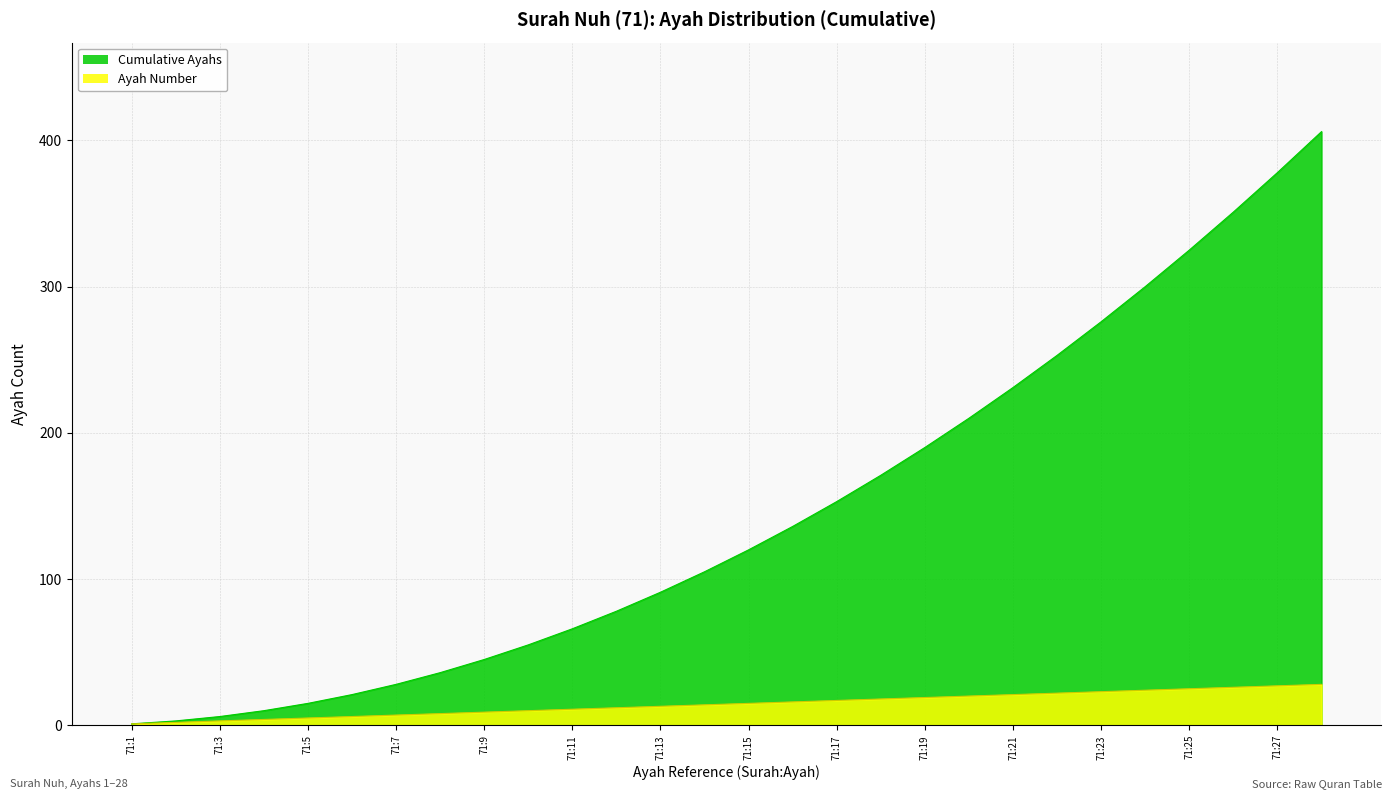

What is the highest value of the Ayah Number series?

28